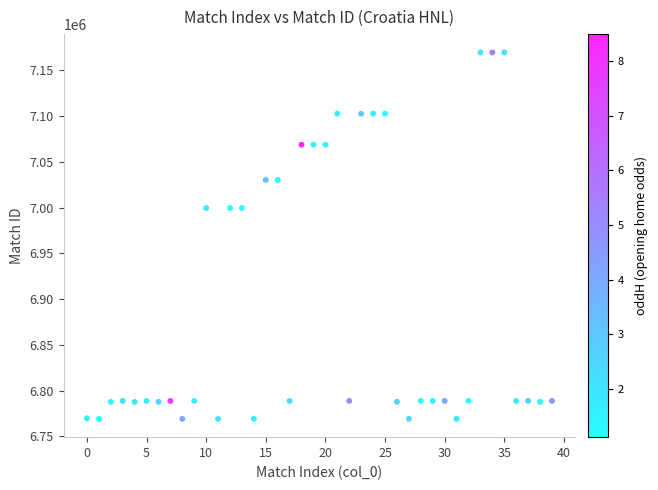

What is the range of Y values (max minus min)?

400330